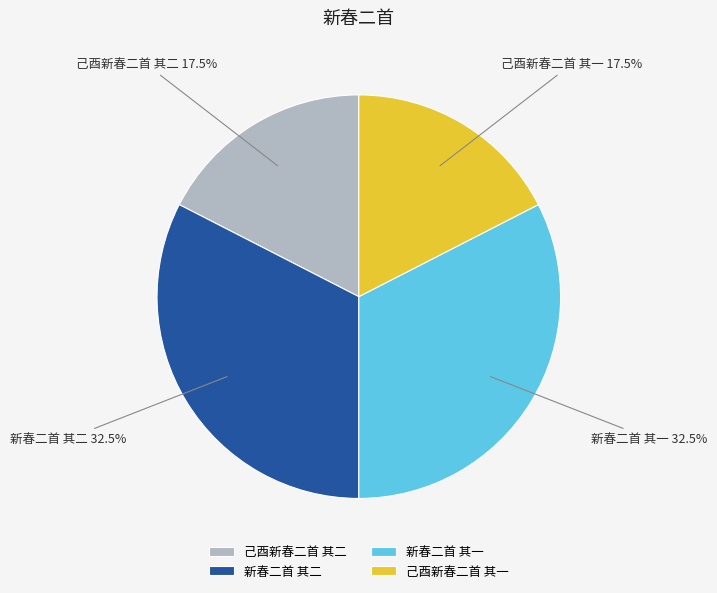

How many slices are in this pie chart?

4